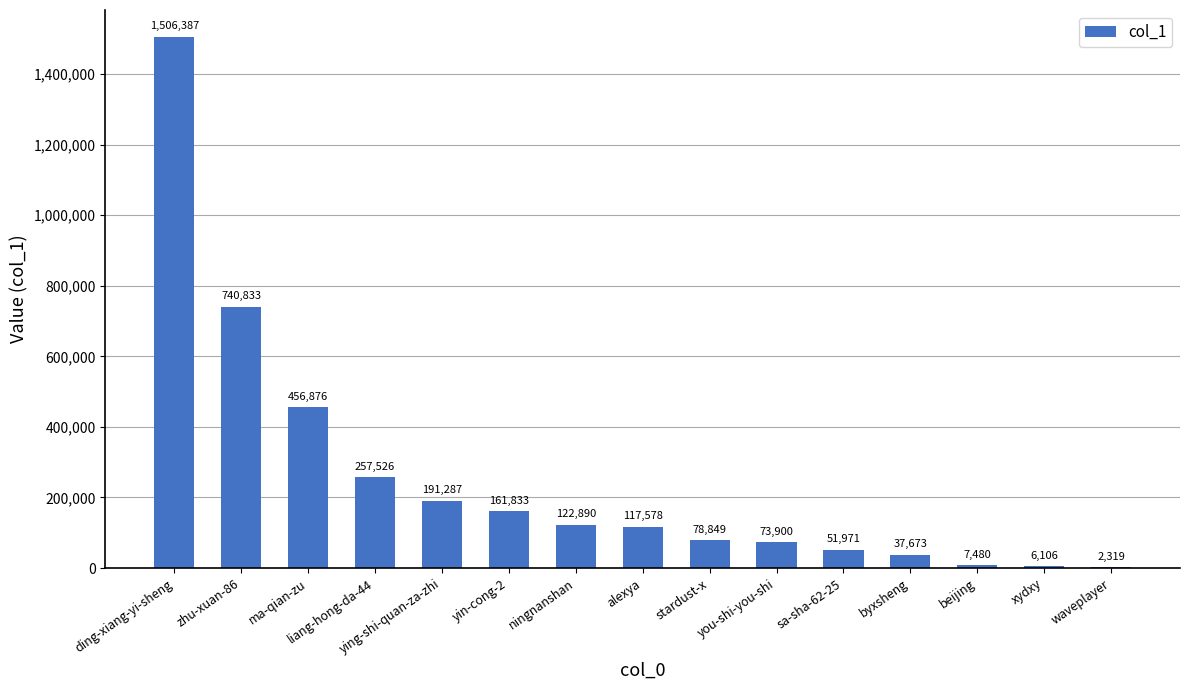

Which category has the highest value across all series?

ding-xiang-yi-sheng